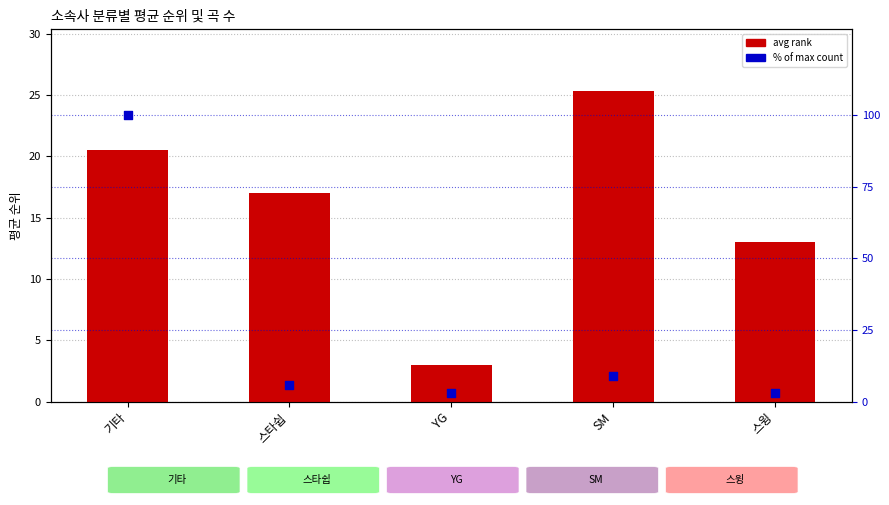

What are all the series names shown in the legend?

avg rank, % of max count